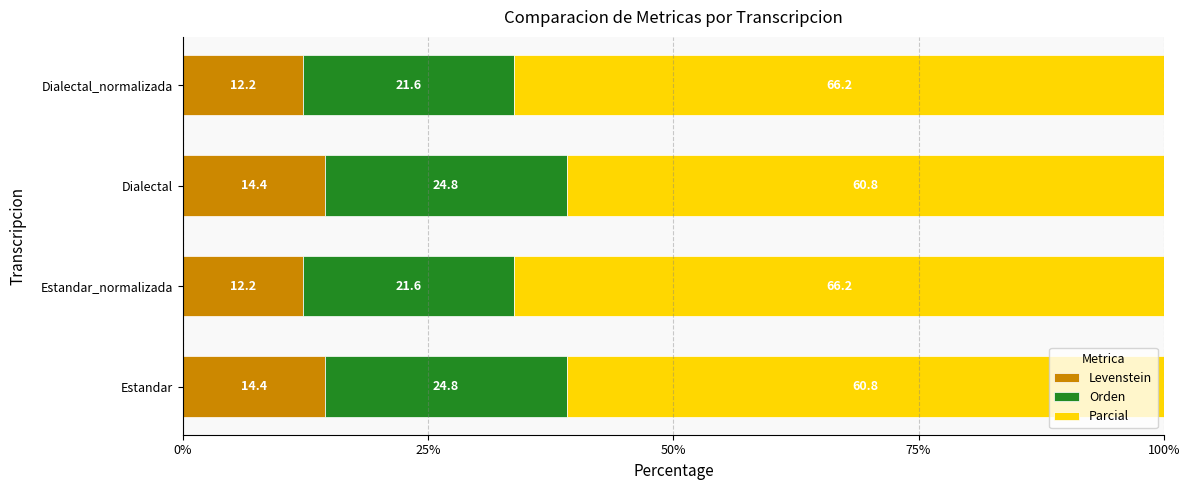

What is the total value across all series at Estandar_normalizada?

100.0